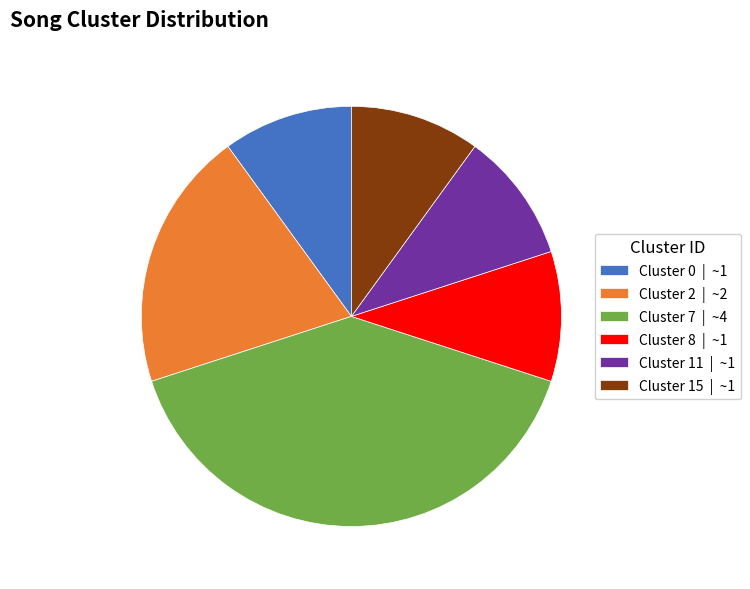

Does any single category account for the majority?

No